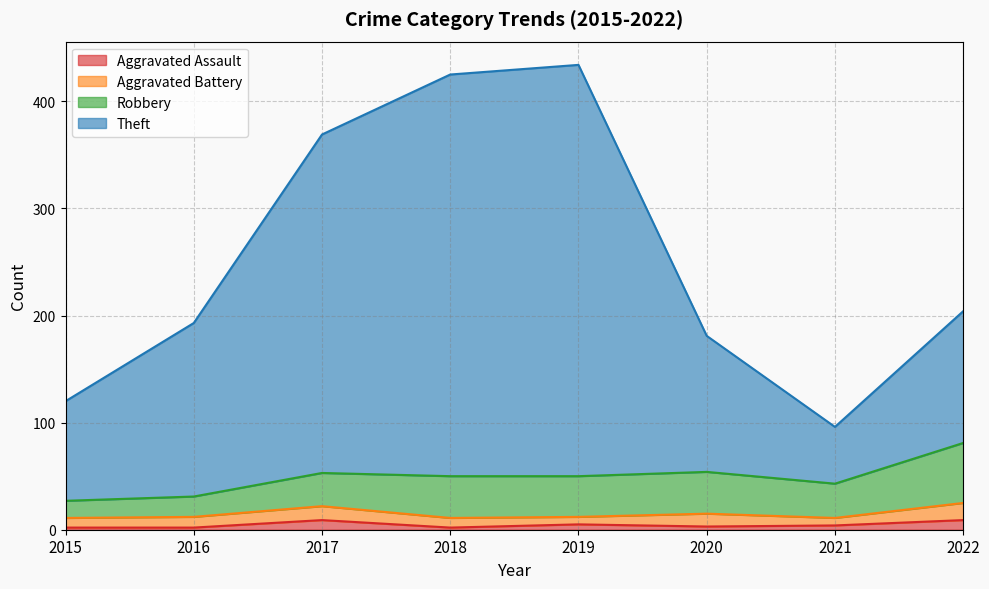

Which category has the lowest value in the Aggravated Assault series?

2015